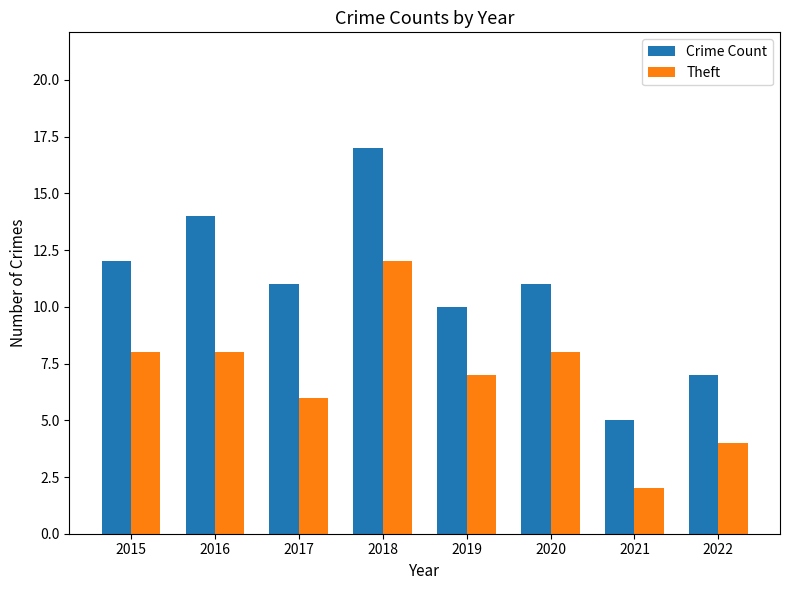

Reading left to right, transcribe all the data shown in this chart.

Crime Count: 2015=12	2016=14	2017=11	2018=17	2019=10	2020=11	2021=5	2022=7
Theft: 2015=8	2016=8	2017=6	2018=12	2019=7	2020=8	2021=2	2022=4